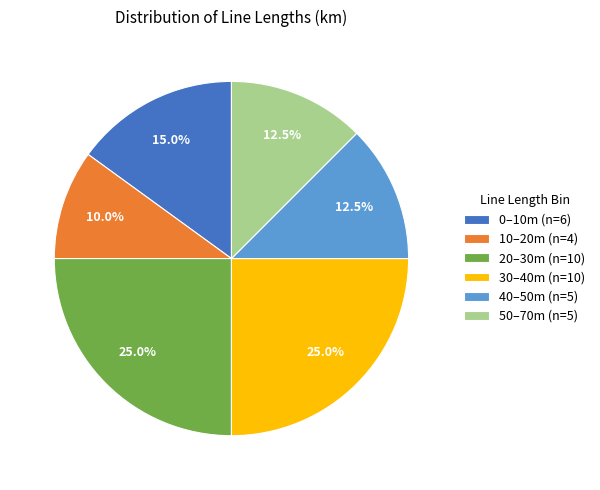

Does any single category account for the majority?

No